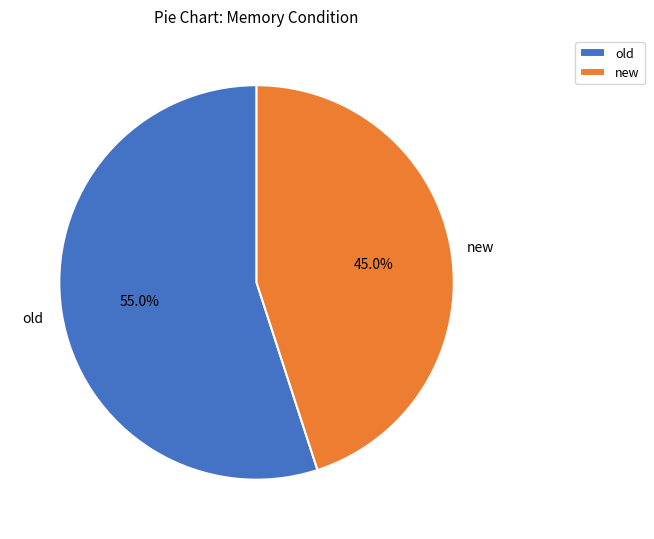

Count the number of slices in the pie.

2